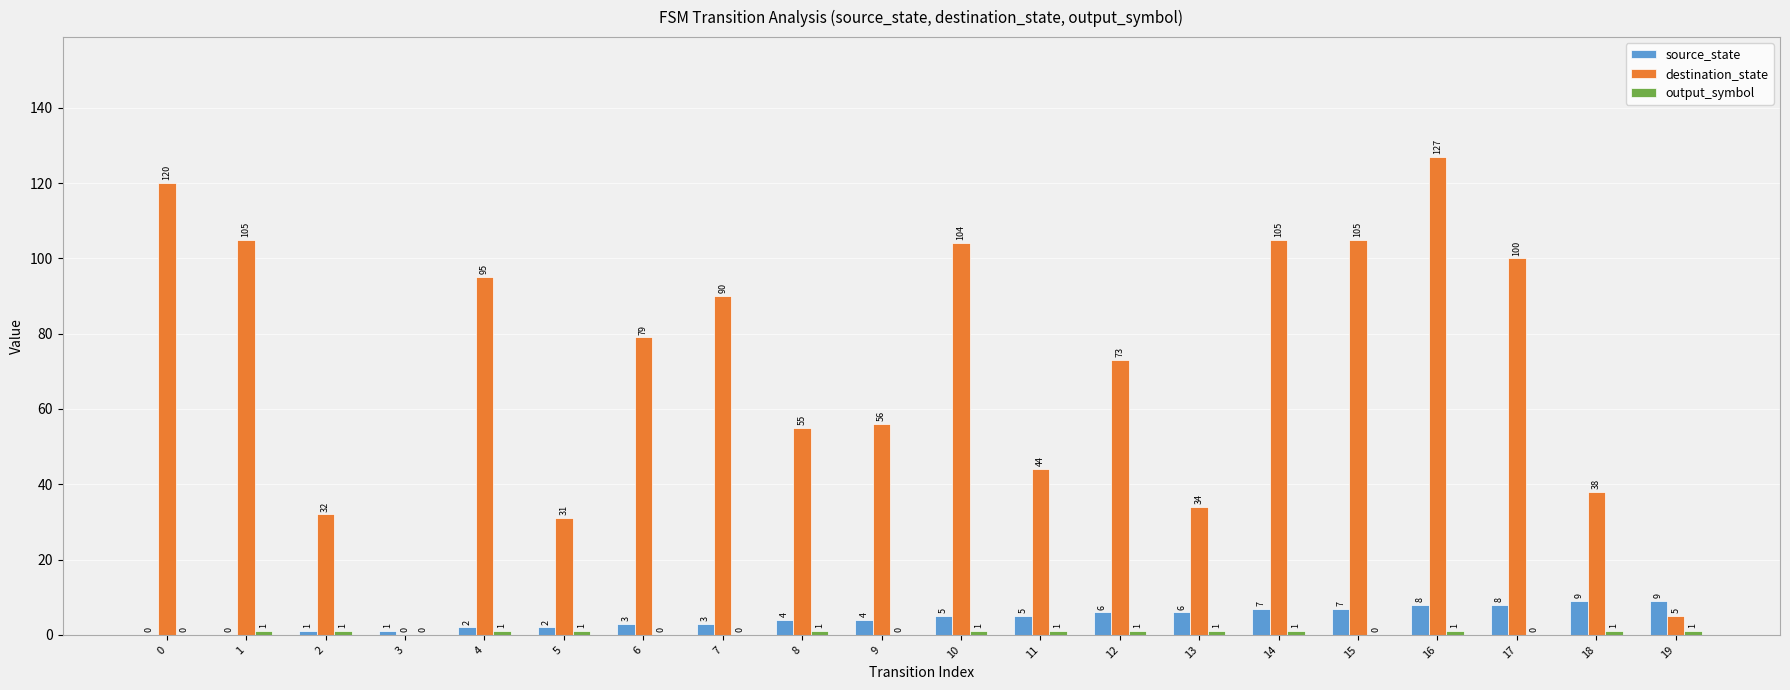

Which series changed the most between 3 and 5?

destination_state